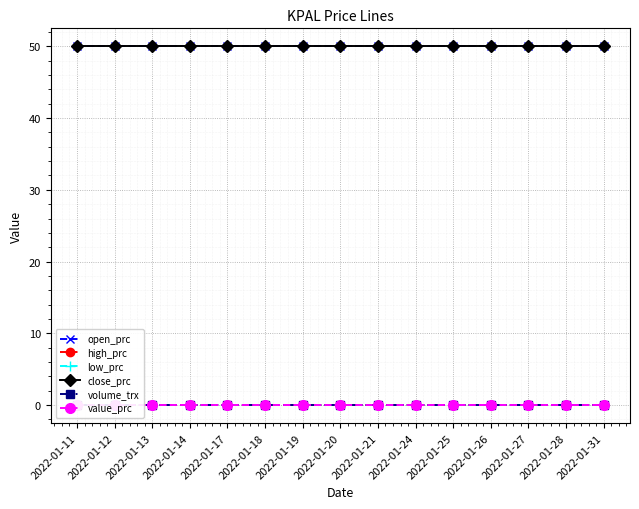

Is this an area chart (filled region under the line)?

No